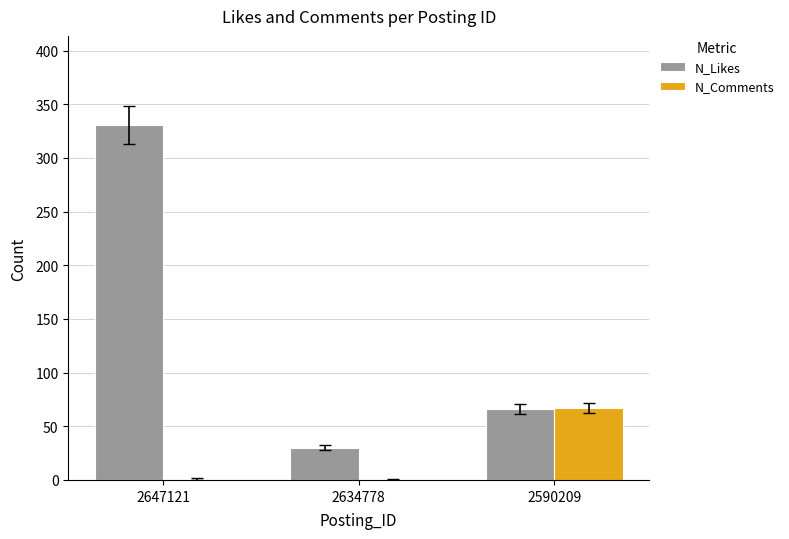

What is the highest value of the N_Comments series?

67